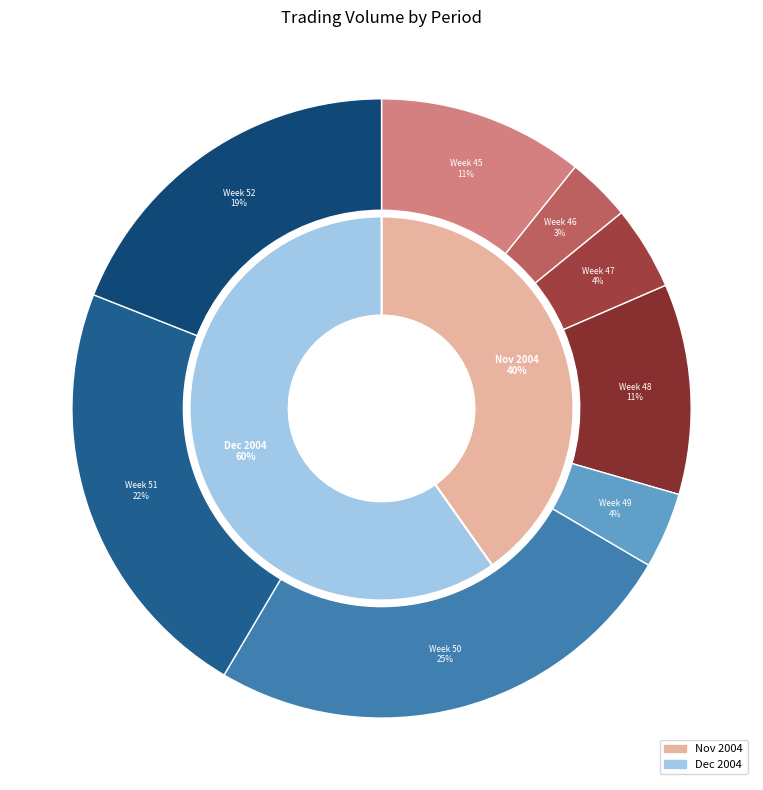

Is 2004-11-26 the majority of the pie?

No